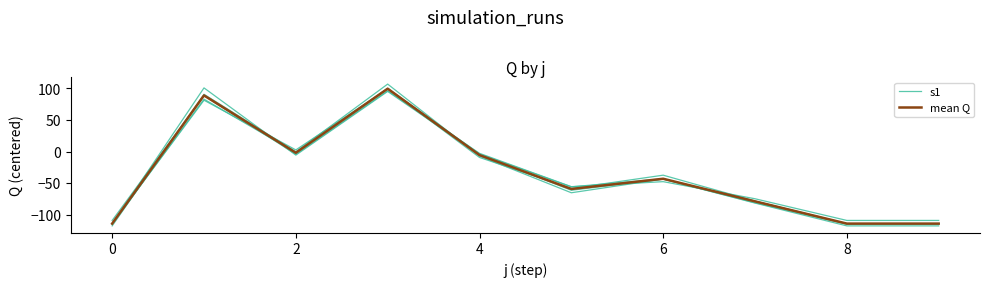

True or false: s1 has more than 0 interior local peaks.

True